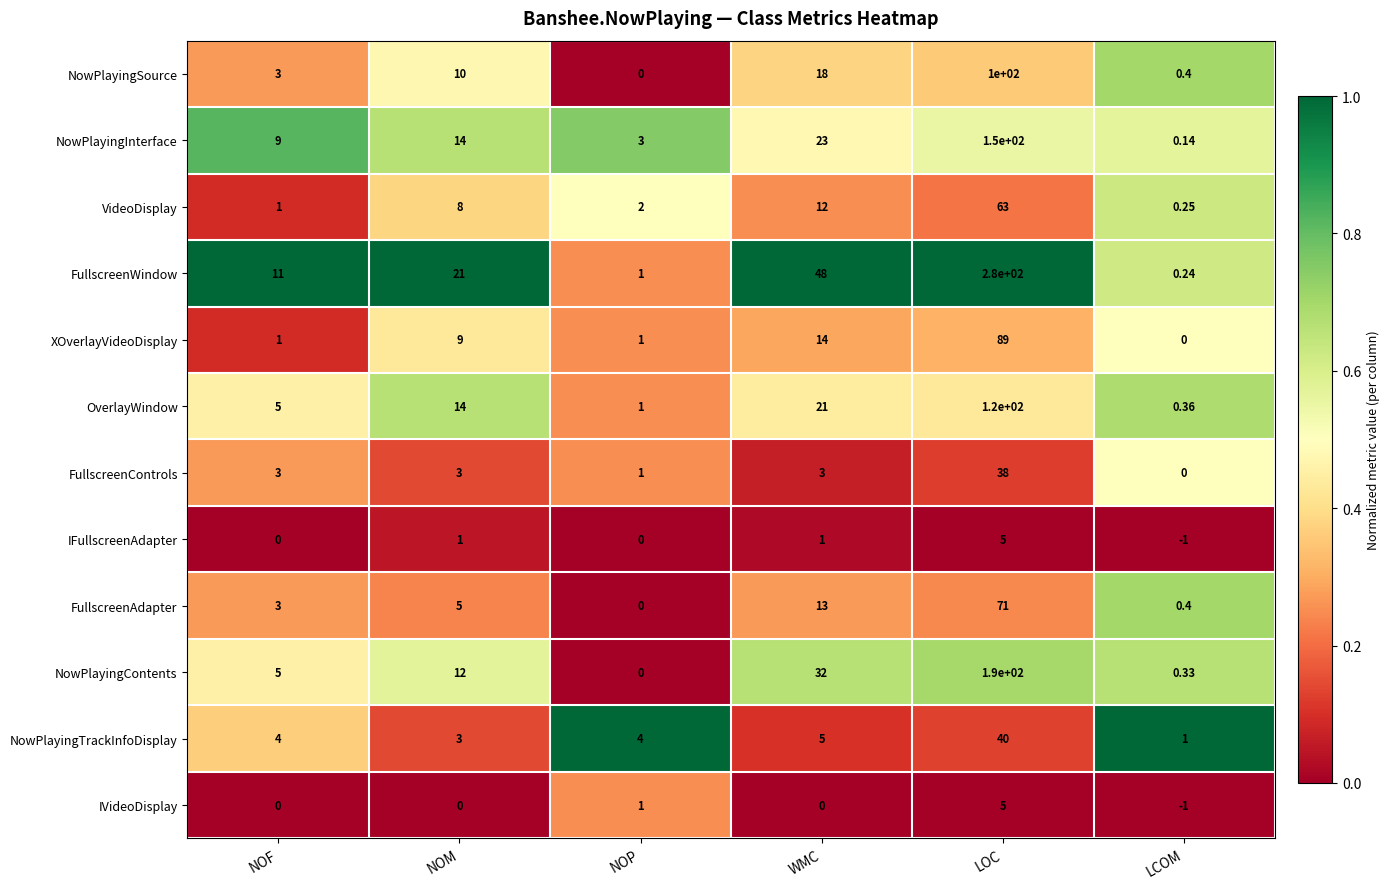

Which category has the lowest value across all series?

LCOM